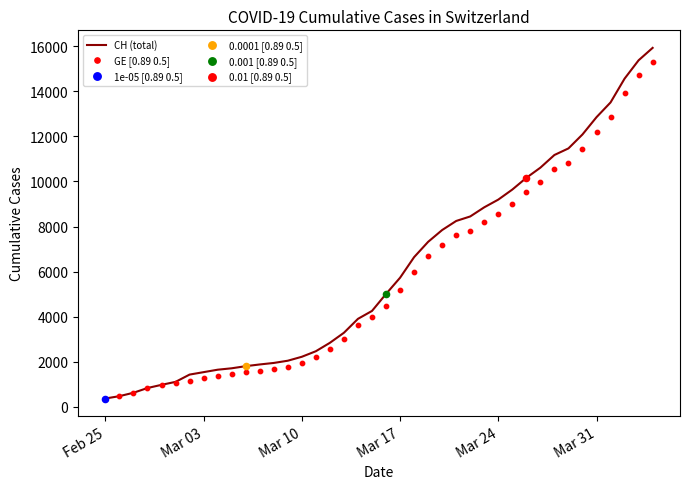

What is the highest value of the CH (total) series?

15926